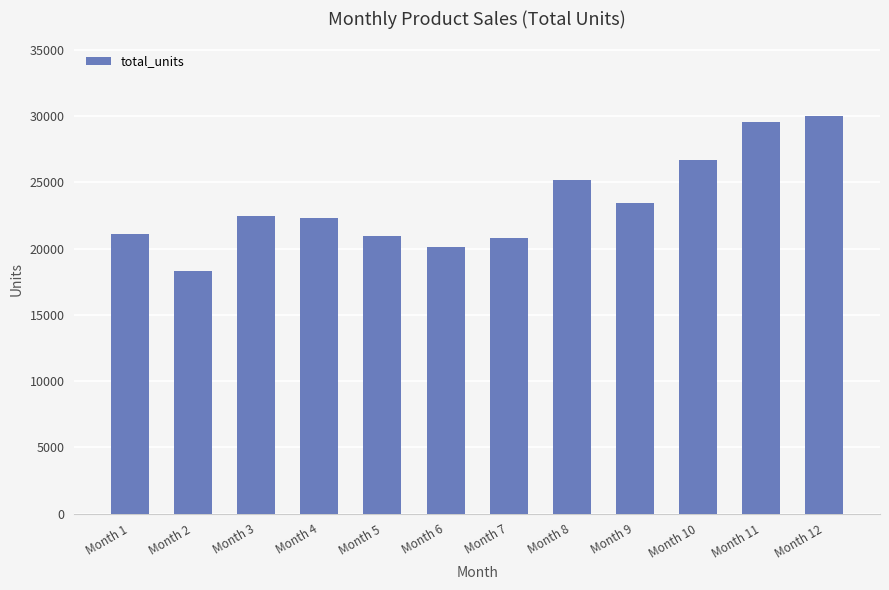

At which label is the value closest to 24175?

Month 9